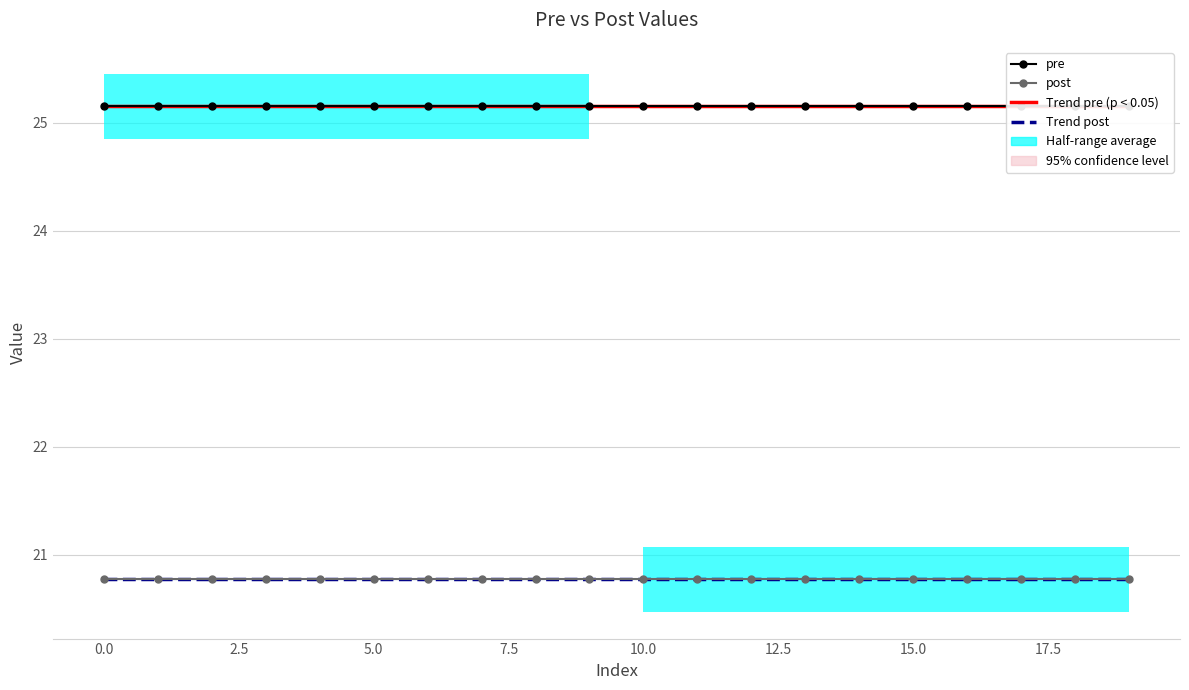

Which category has the lowest value across all series?

17